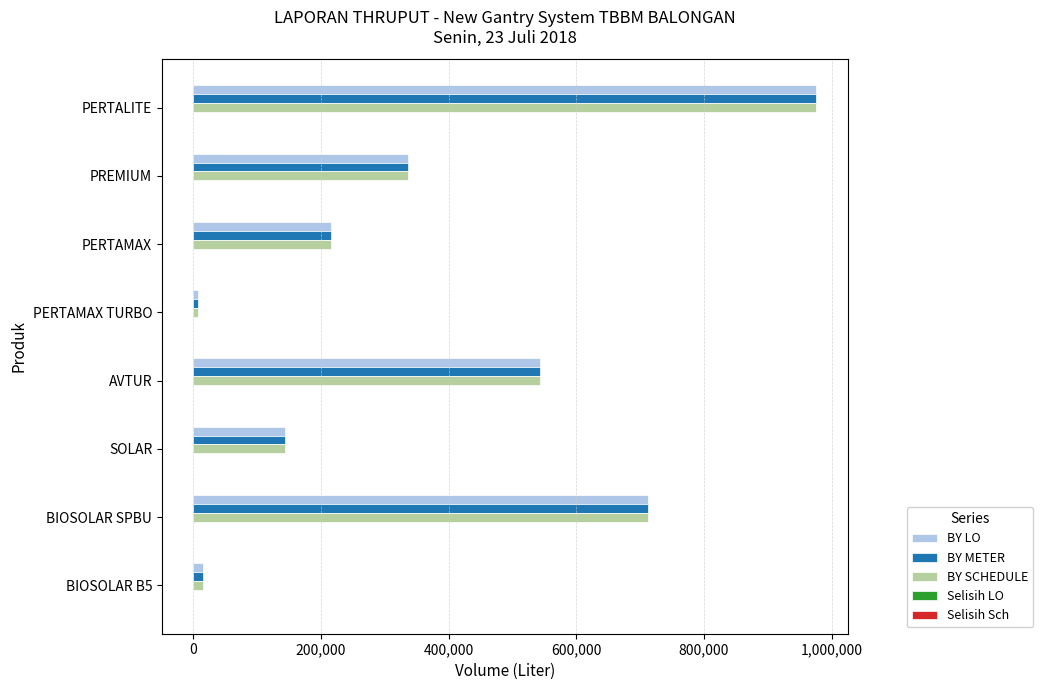

What is the greatest value displayed?

976000.0